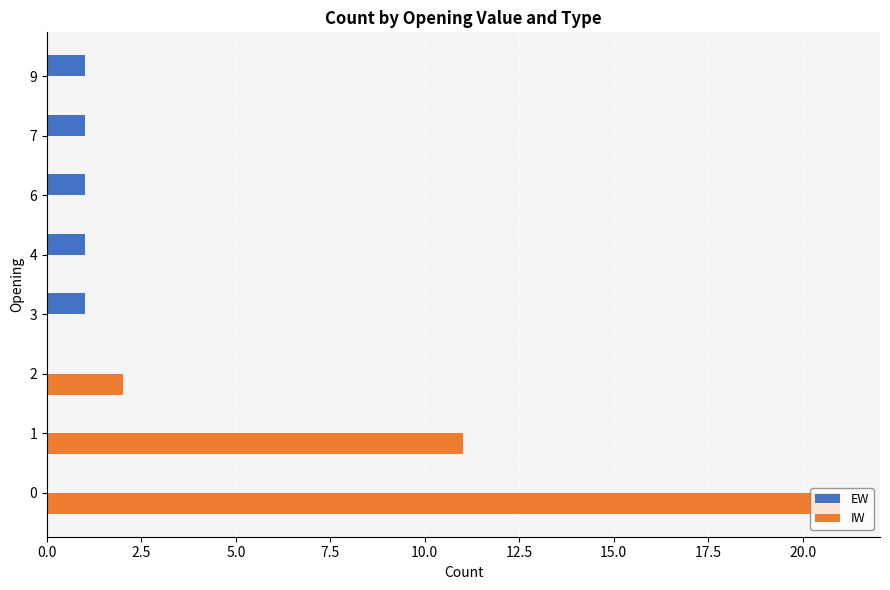

Is it true that EW equals 1 at 3?

True